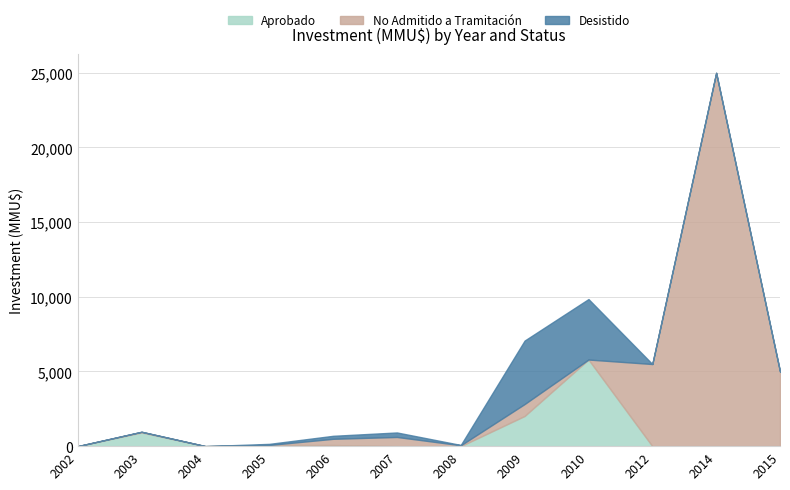

How many values in the No Admitido a Tramitación series exceed 420?

5